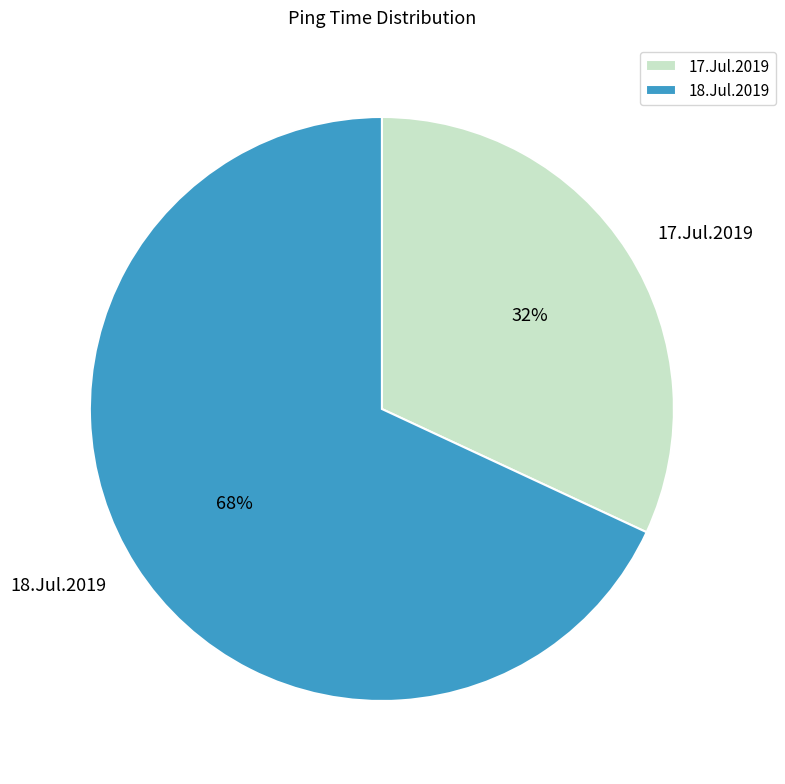

The 18.Jul.2019 slice represents 68% of the pie. True or false?

True